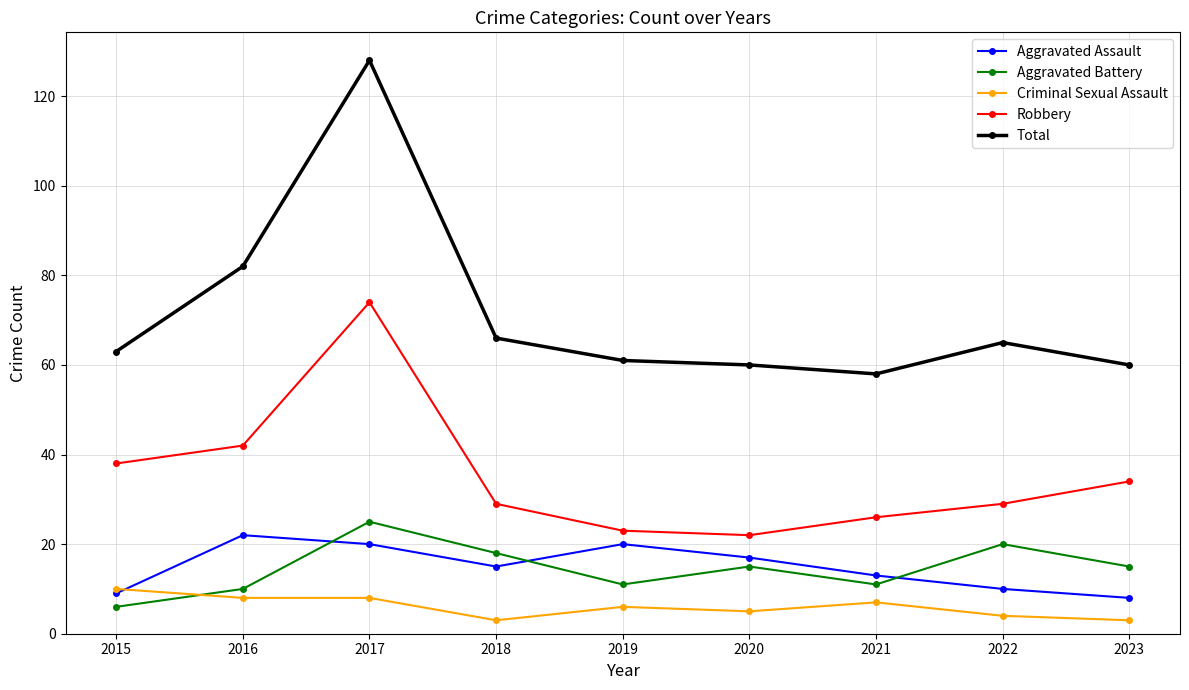

What is the difference between the highest and lowest values at 2020?

55